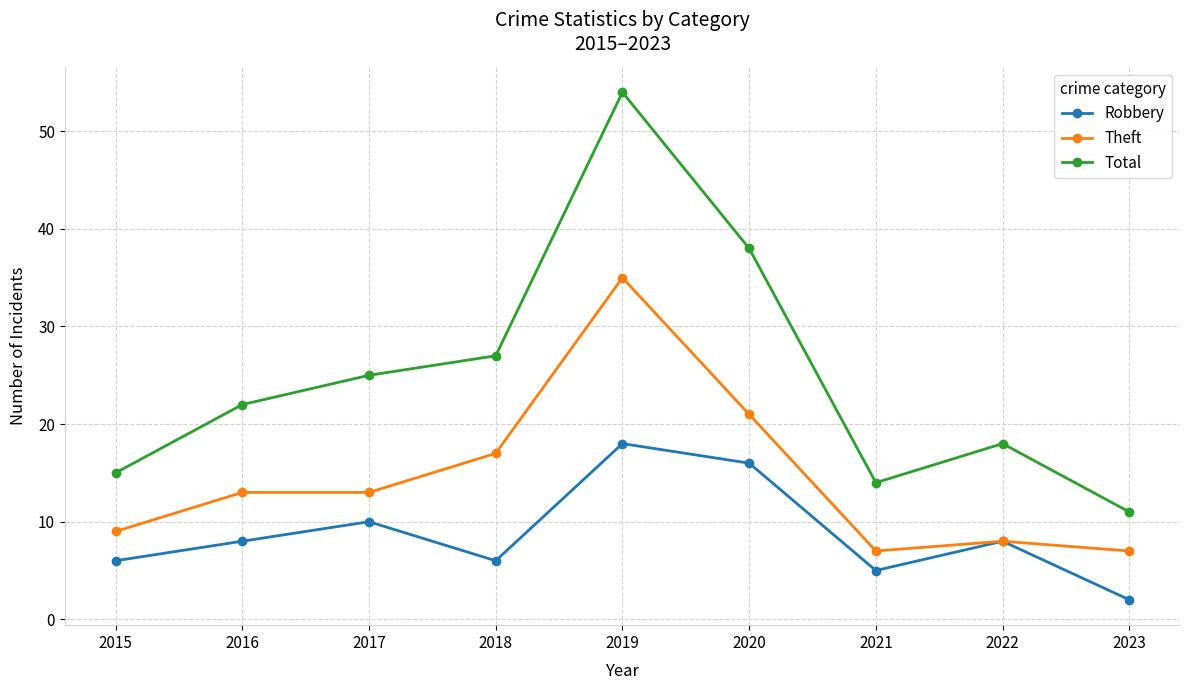

Count the number of data series in this chart.

3